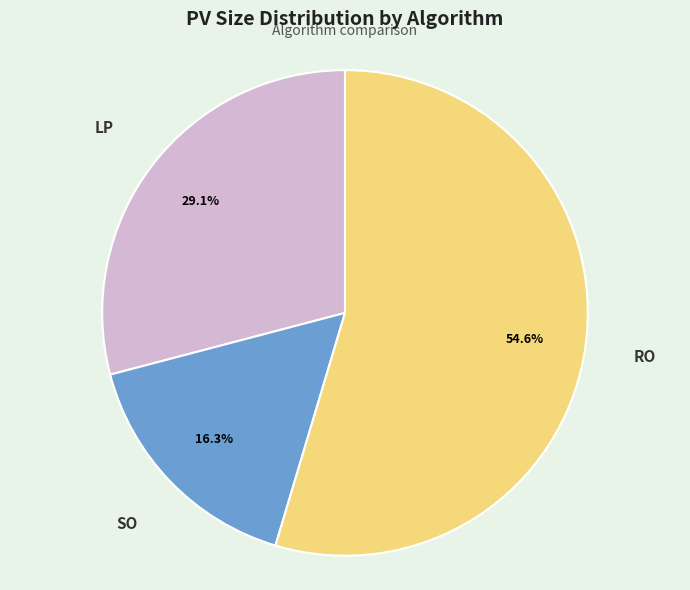

Which category has the biggest portion of the pie?

RO